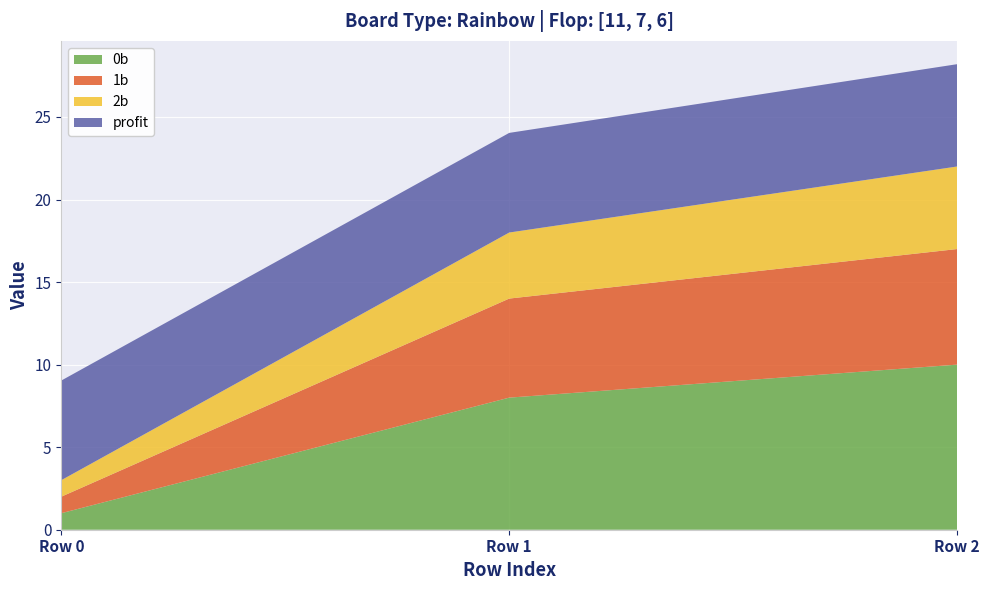

Reading left to right, extract all data points from this chart.

0b: 1.0	8.0	10.0
1b: 1.0	6.0	7.0
2b: 1.0	4.0	5.0
profit: 6.0	6.0	6.2